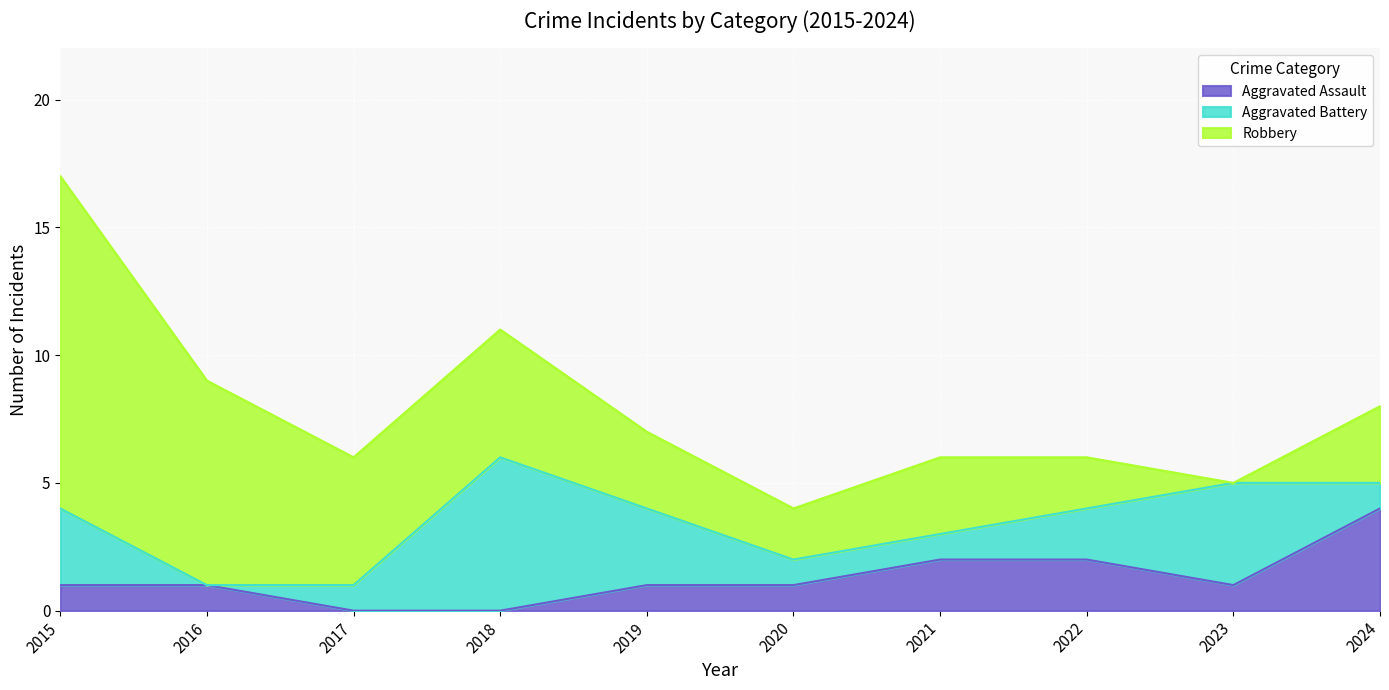

How many categories are shown in the chart?

10